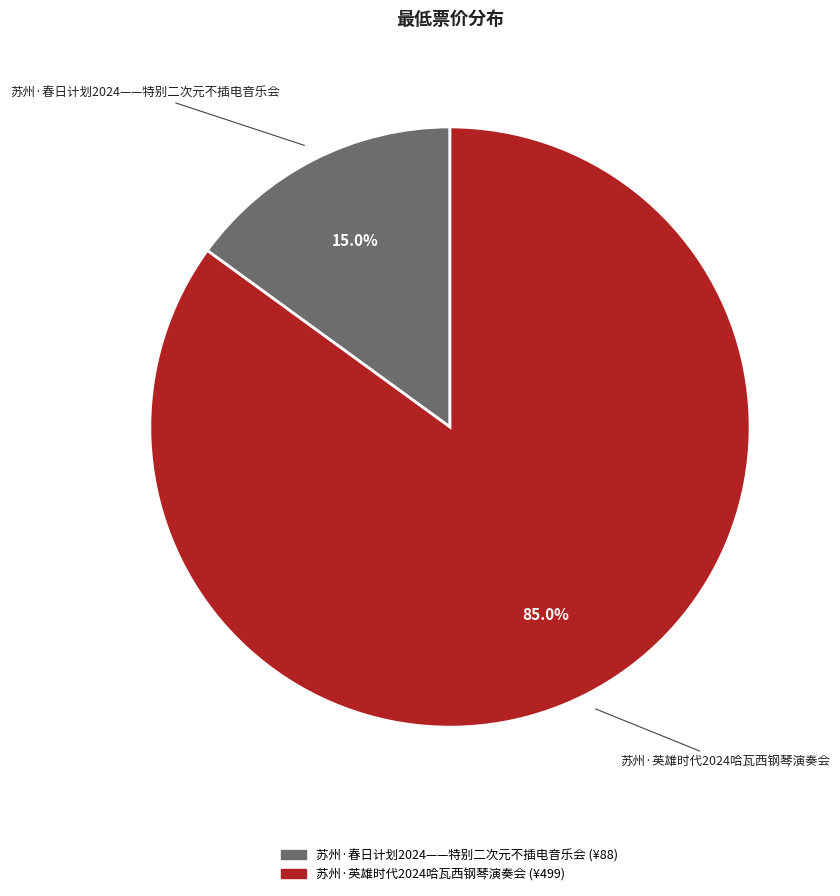

How many slices are in this pie chart?

2